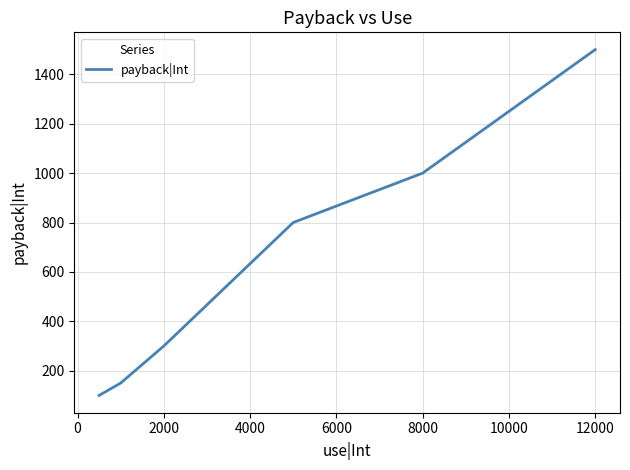

What is the maximum value shown in the chart?

1500